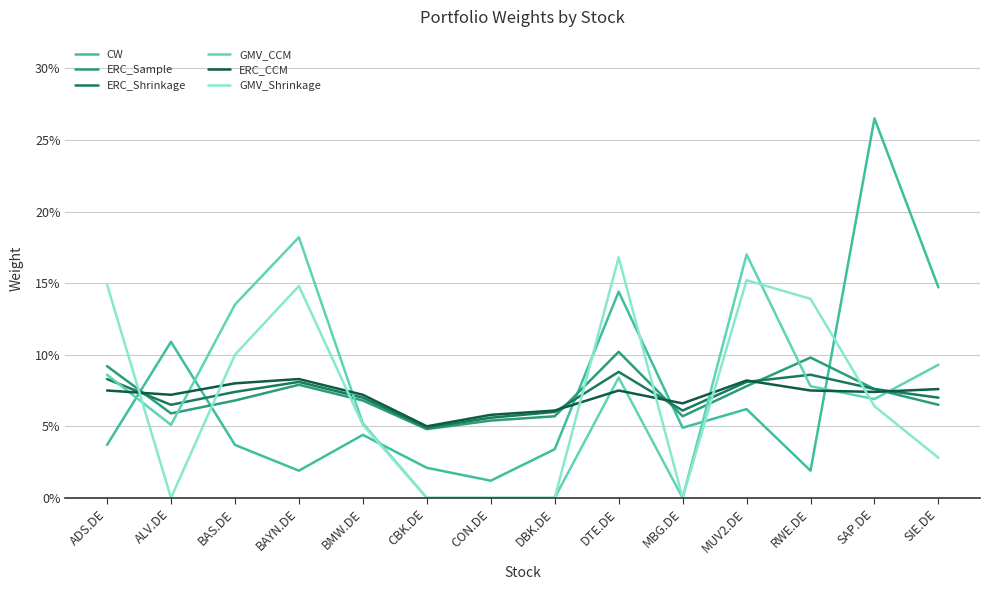

How many intersections are there between ERC_CCM and GMV_CCM?

8